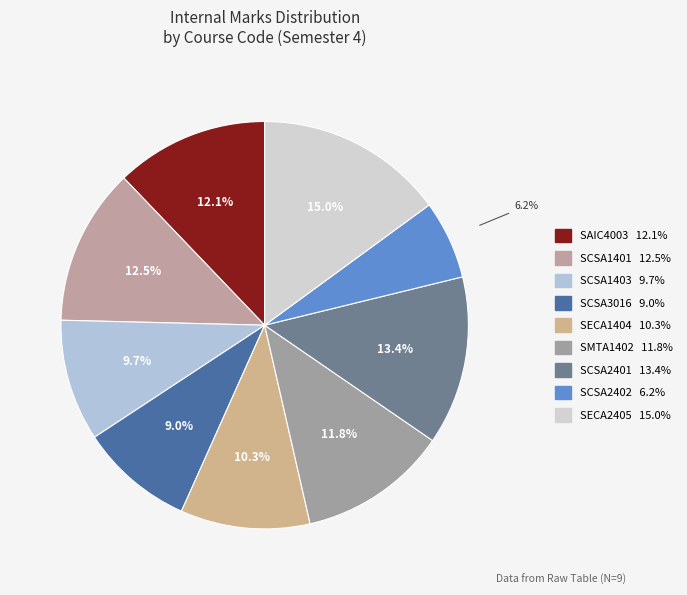

To the nearest percent, what portion does SCSA1401 represent?

12%